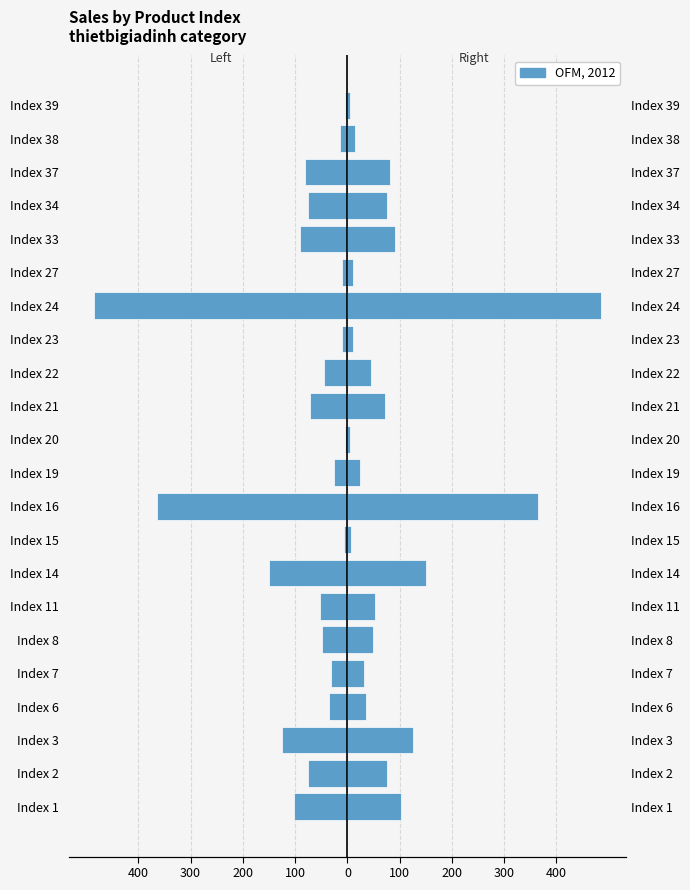

Does the chart contain stacked bars?

No